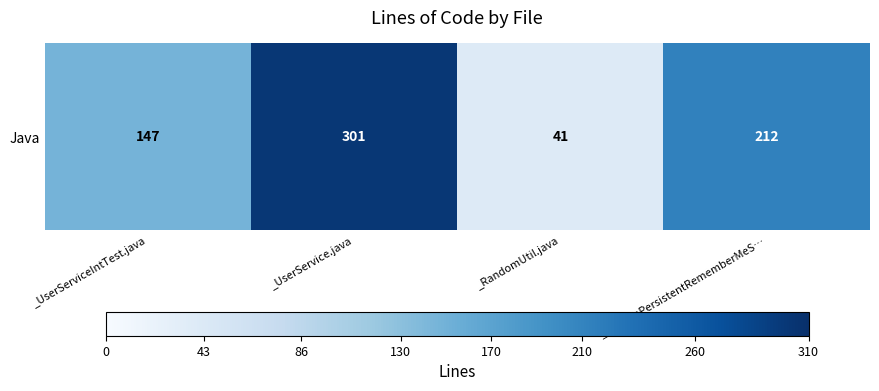

Which category has the lowest value across all series?

_RandomUtil.java